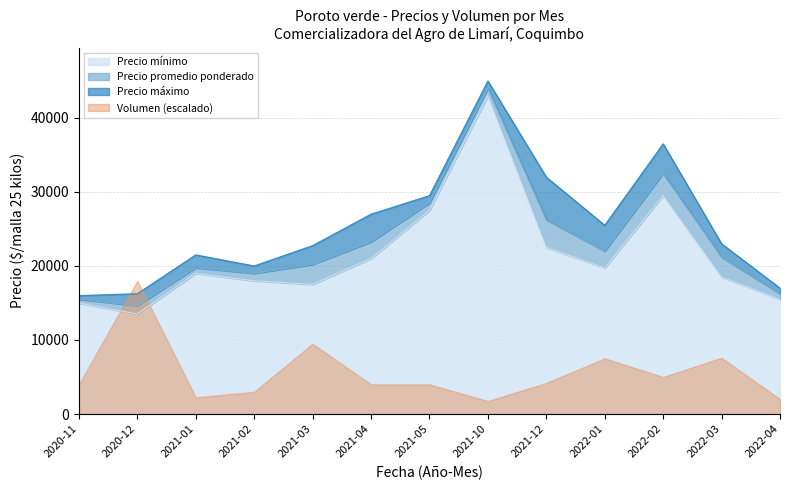

At which category is the sum across all series the highest?

2021-10